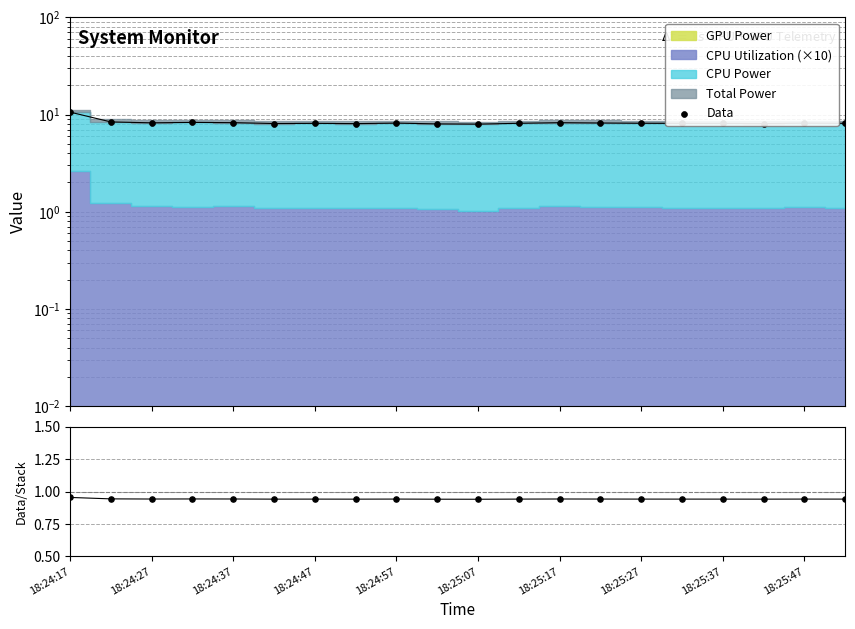

What is the change in value from 18:24:27 to 18:24:47?

-0.1